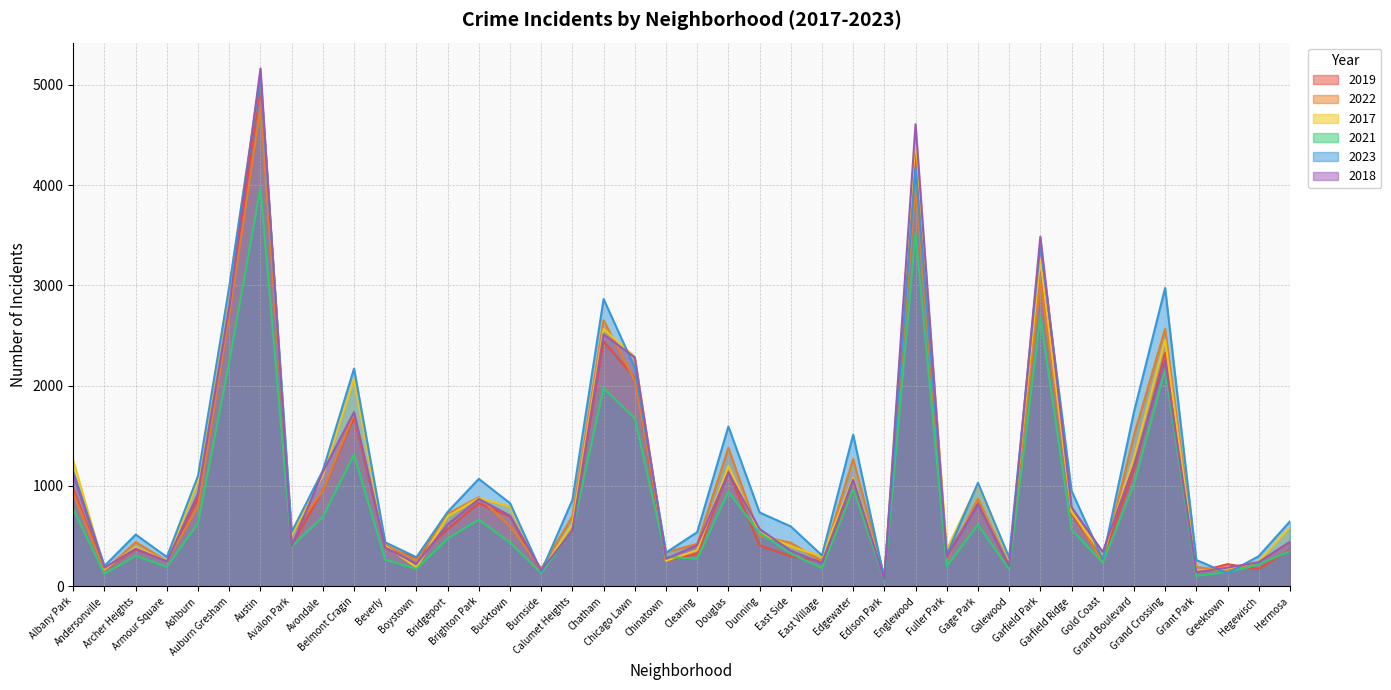

Between Fuller Park and Boystown, which is larger?

Fuller Park